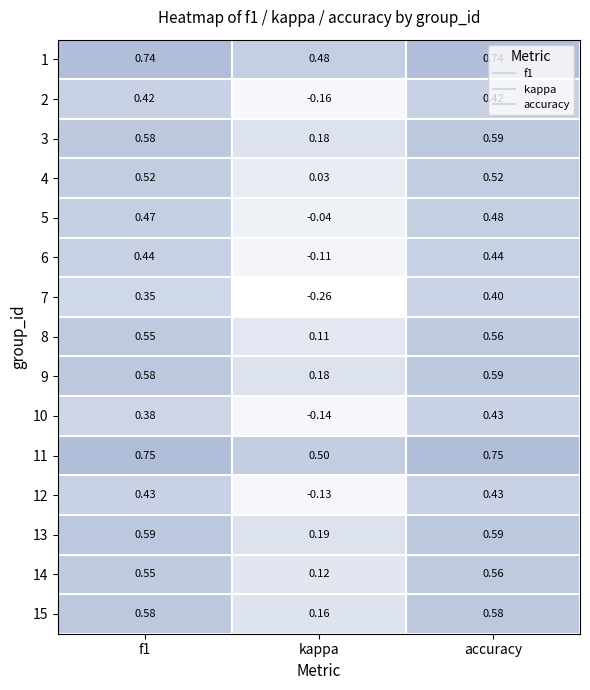

What is the total value across all series at kappa?

1.1